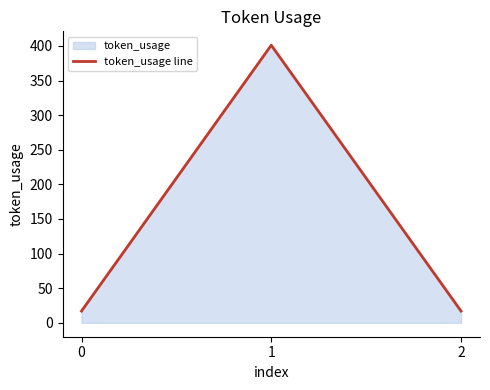

At which category does the chart reach its peak across all series?

1